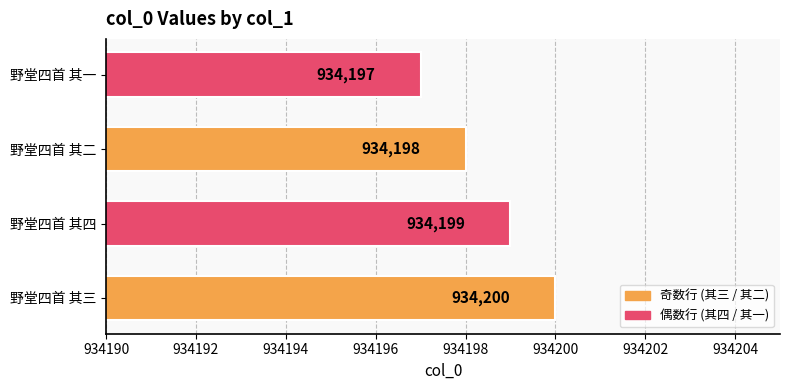

List the labels in order of value, smallest first.

野堂四首 其一, 野堂四首 其二, 野堂四首 其四, 野堂四首 其三